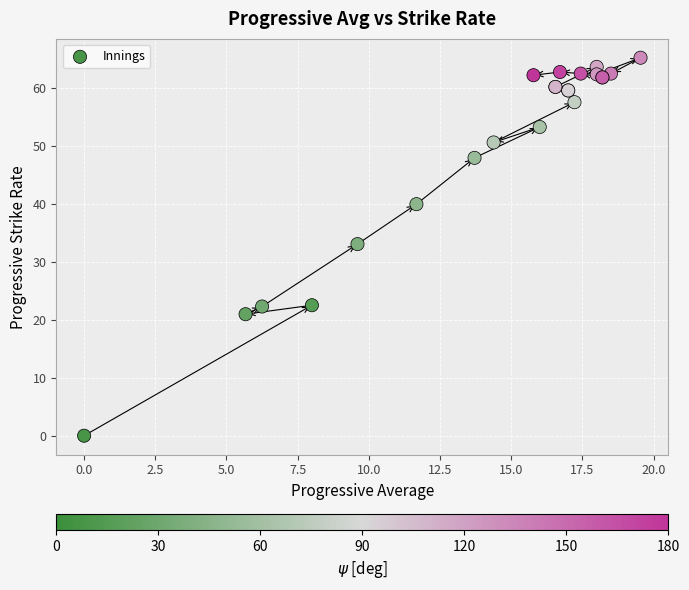

What Y value in the scatter plot is closest to 32?

33.1